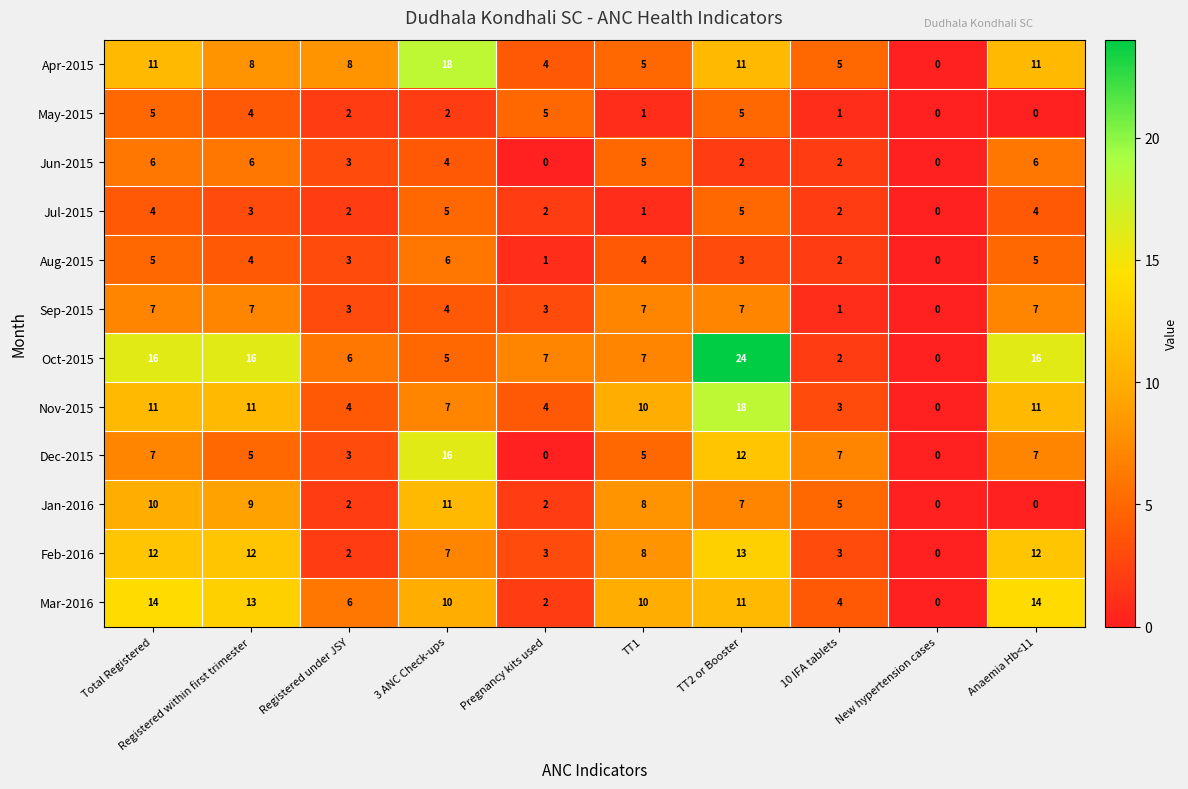

The value of Feb-2016 at Registered within first trimester is 7. True or false?

False